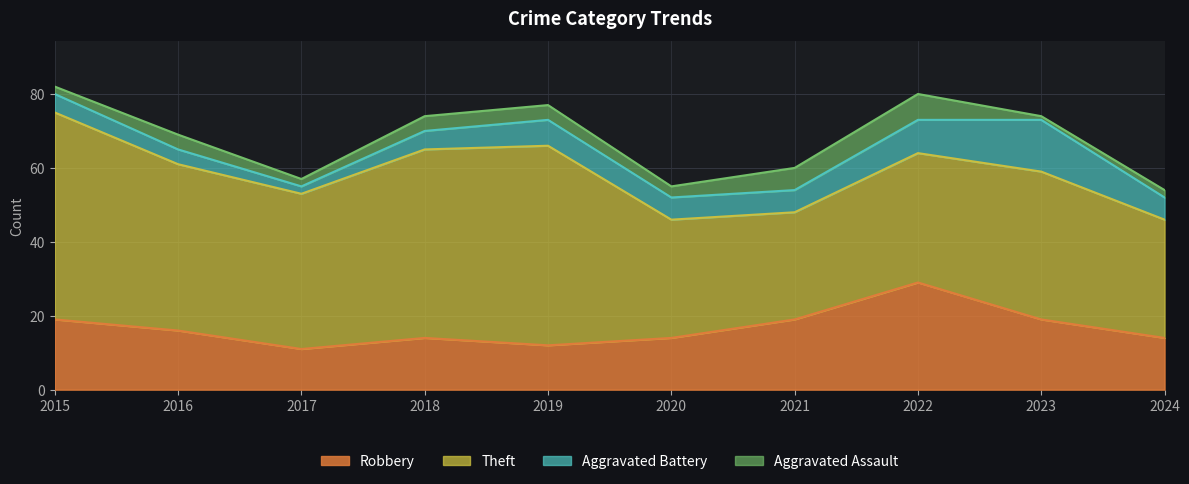

At which category does Robbery reach its first local valley?

2017